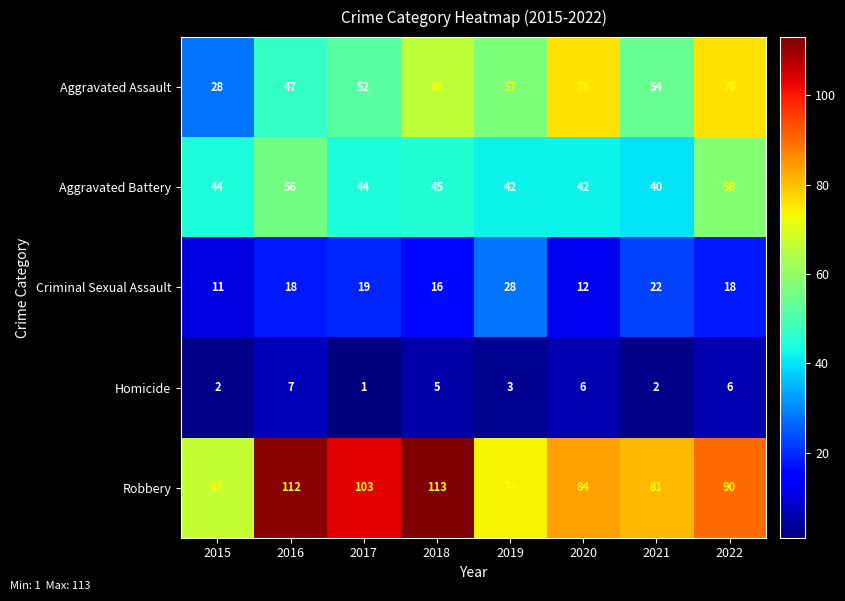

At which category is the sum across all series the highest?

2022